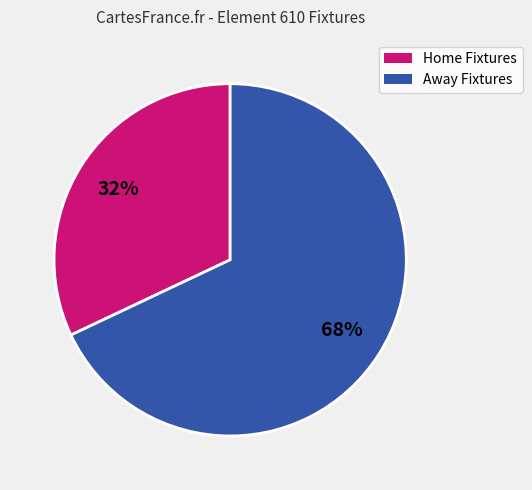

To the nearest percent, what is the difference between the largest and smallest slice percentages?

36%